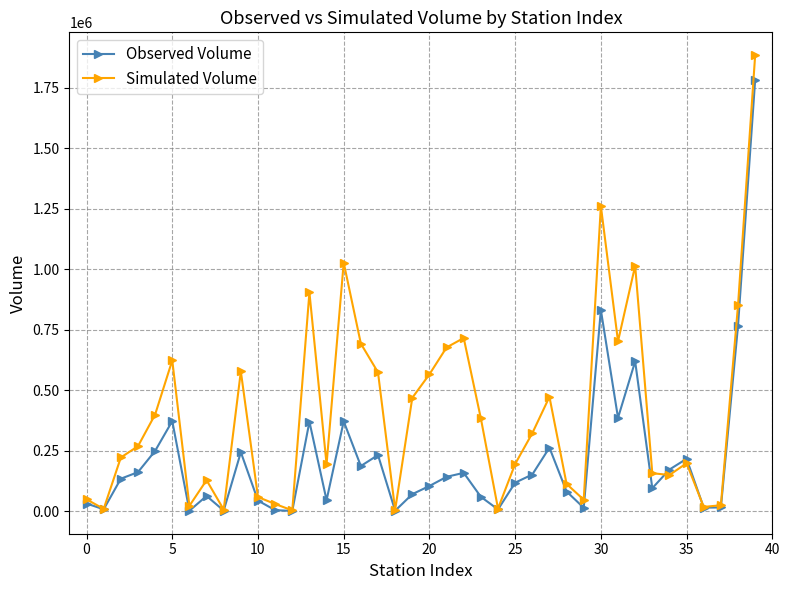

What is the value of the Observed Volume point at the 24th from the left?

59558.4